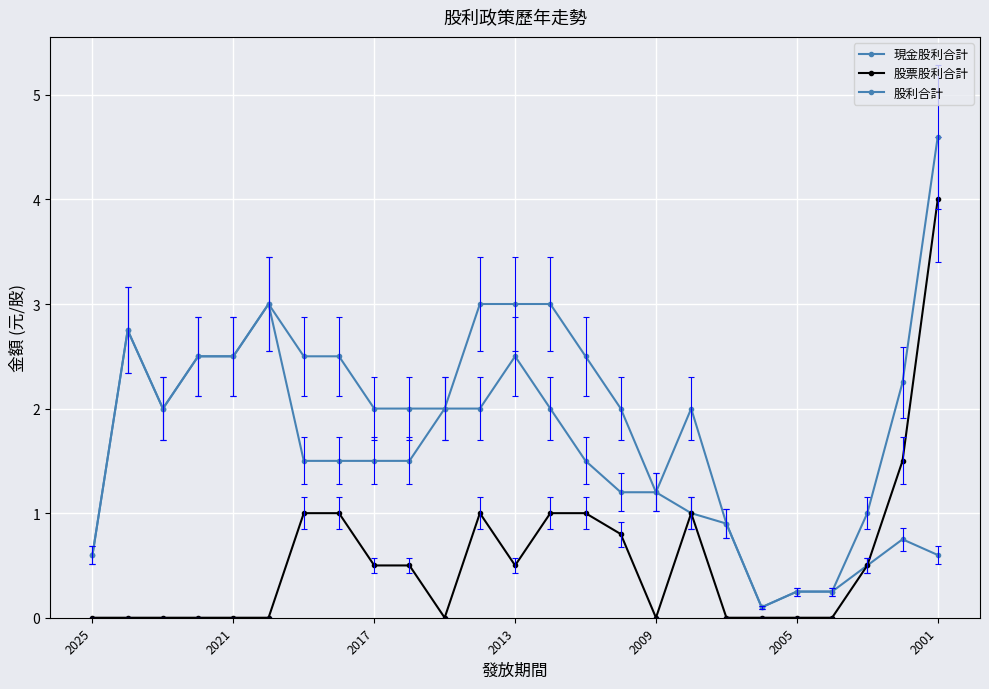

How many lines are shown in the chart?

3